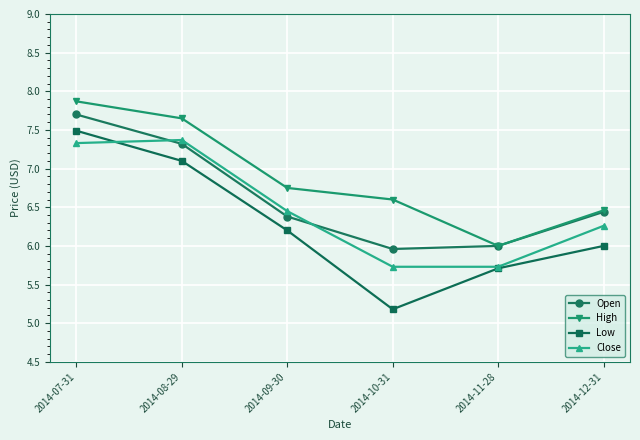

What is the approximate value of Close at 2014-07-31?

7.3